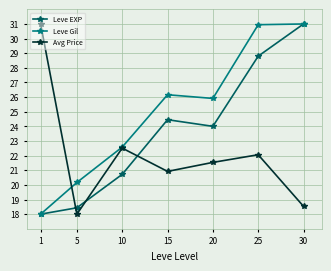

At 20, list the series in order from smallest to largest.

Avg Price, Leve EXP, Leve Gil